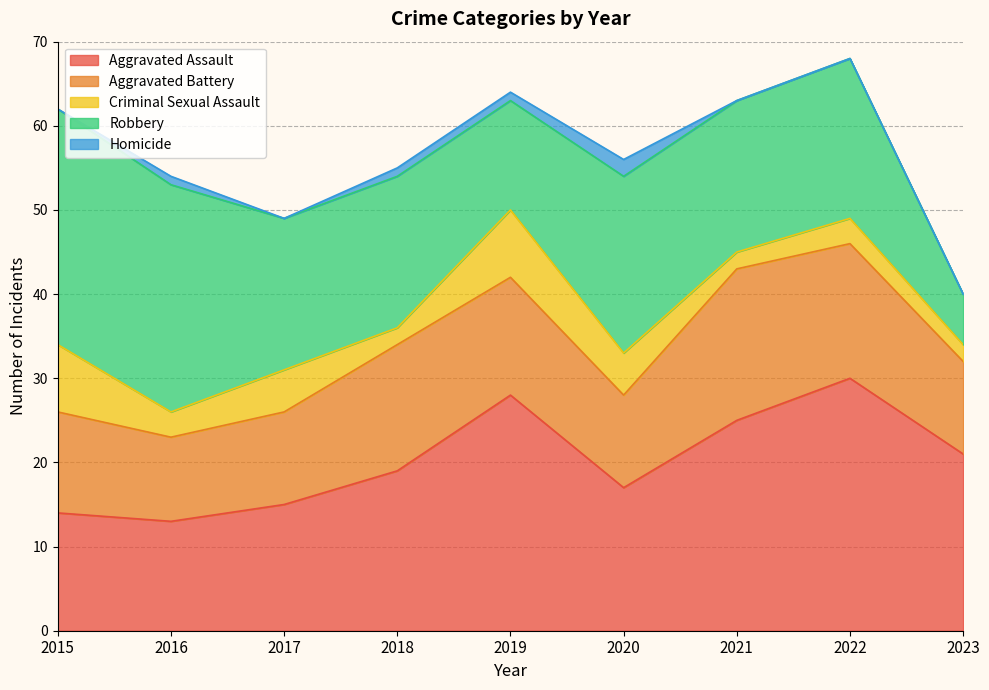

True or false: Criminal Sexual Assault and Aggravated Battery intersect in this chart.

False